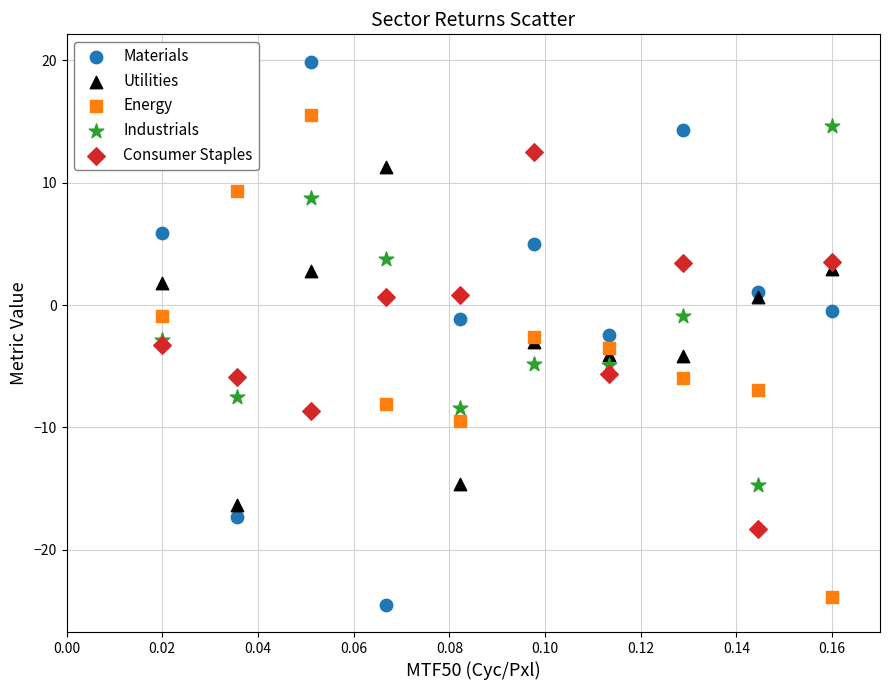

Which series has the largest Y range (max minus min)?

Materials